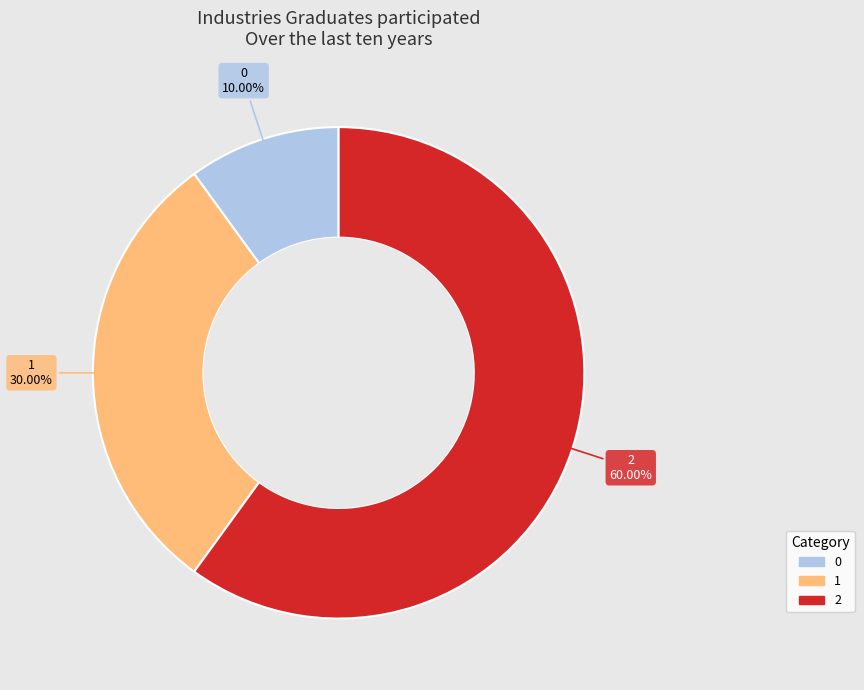

Which category has the biggest portion of the pie?

2